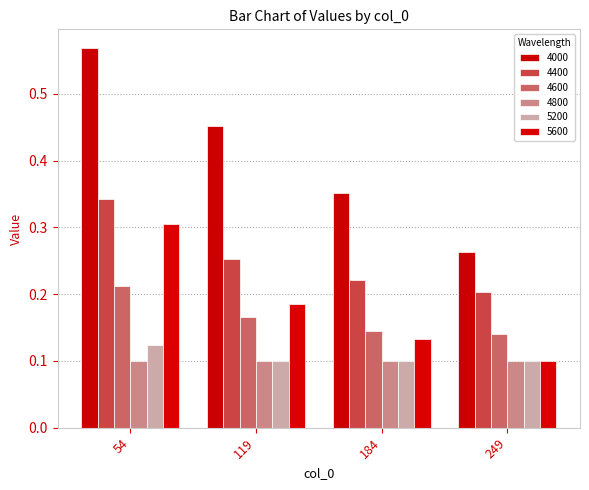

What is the sum of the 4600 values at 54 and 184?

0.4